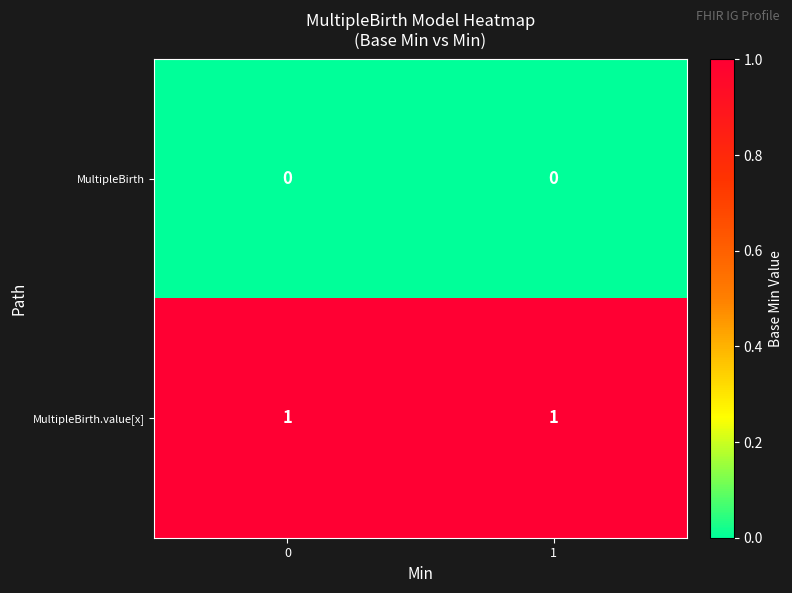

The value of MultipleBirth.value[x] at 1 is 1. True or false?

True